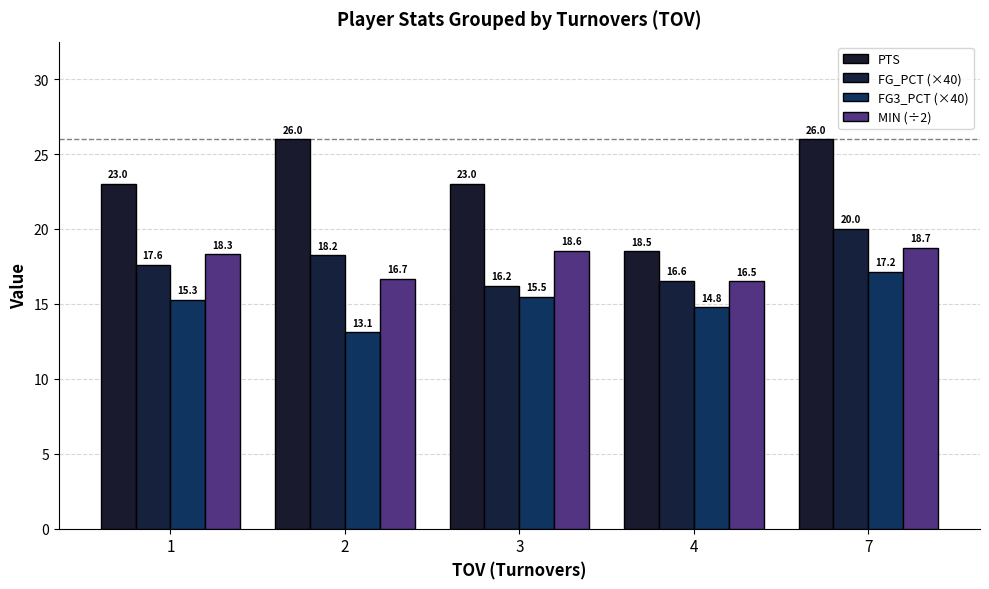

What is the maximum value shown in the chart?

26.0